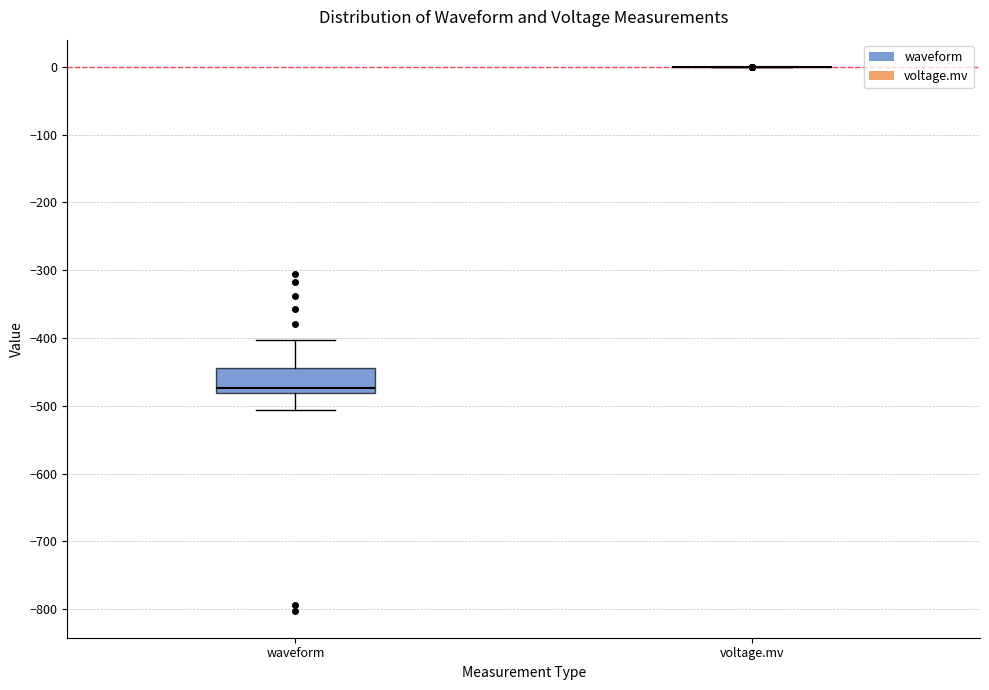

Reading left to right, read every box against the y-axis: the position of its median line, the range the box covers, and the ends of its whiskers. The values are not printed on the chart, so give them approximately, as read against the axis.

waveform: median -470, box -480 to -440, whiskers -510 to -400
voltage.mv: box collapsed to a line at 0, whiskers 0 to 0